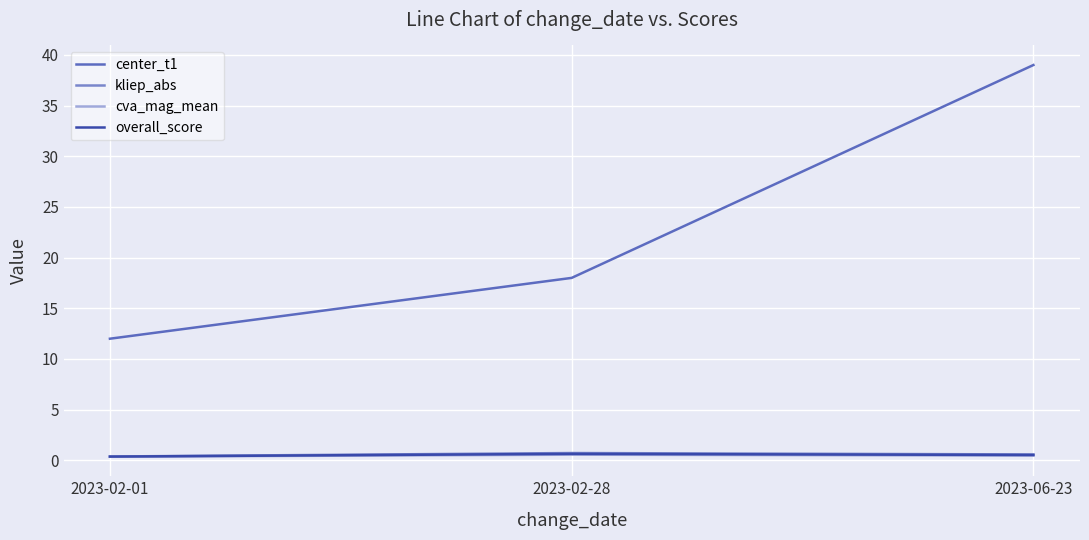

Which series has the widest spread of values?

center_t1